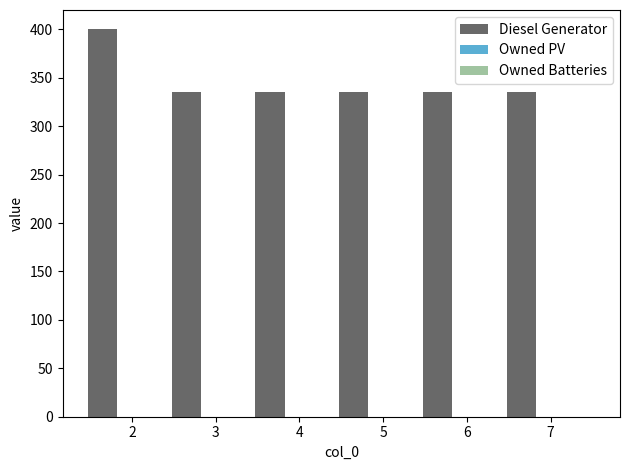

What is the value of the 2nd bar from the left?

335